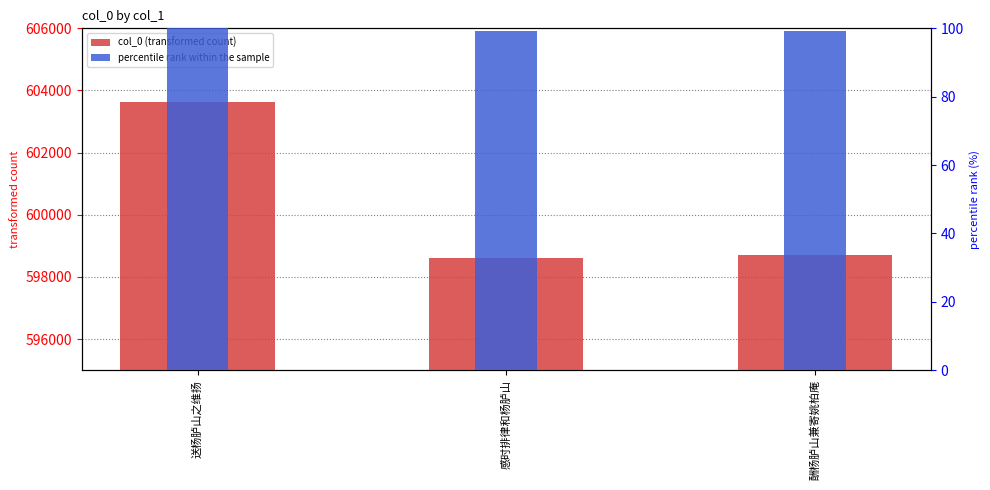

What is the maximum value for col_0 (transformed count)?

603637.0